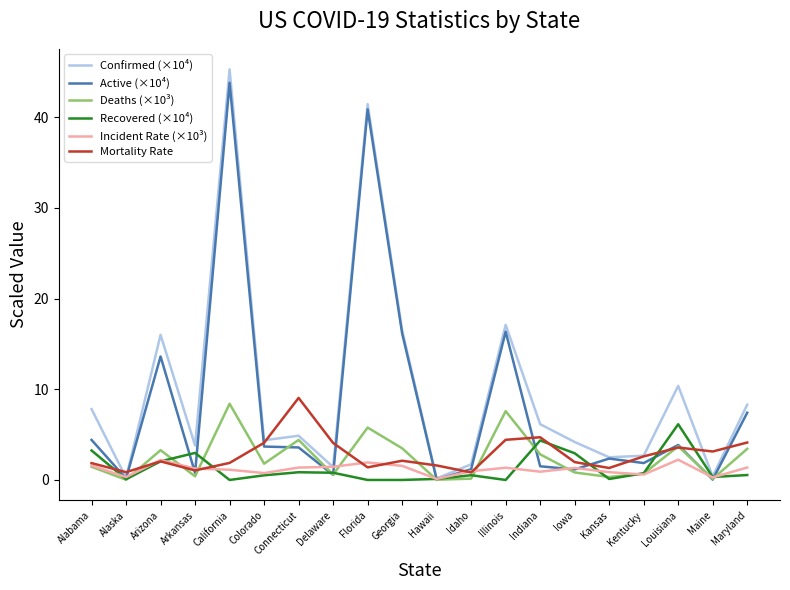

Is the value of Incident Rate (×10³) at Maryland greater than the value of Confirmed (×10⁴) at Arkansas?

No